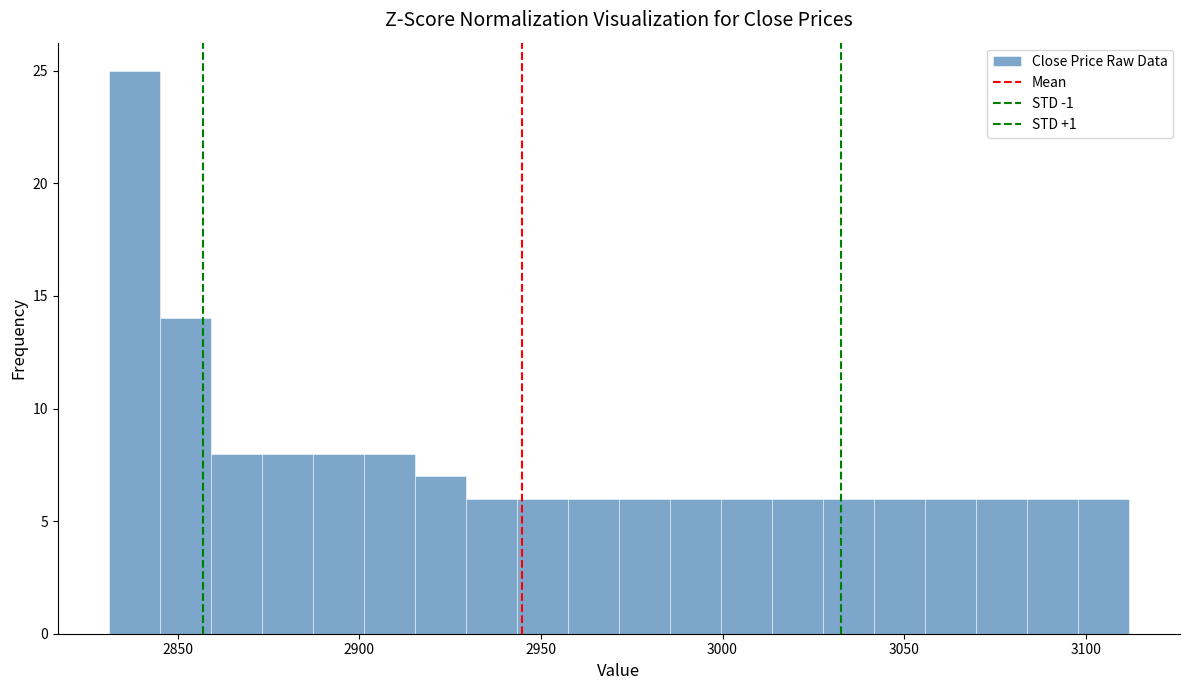

Around what value on the x-axis is the tallest bar? Give the approximate position of its centre, as read against the axis.

2840